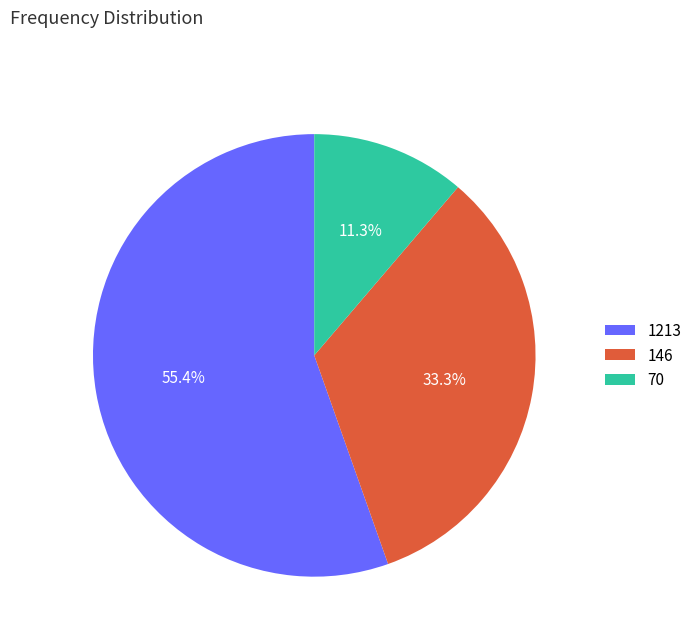

How many segments does this pie chart have?

3